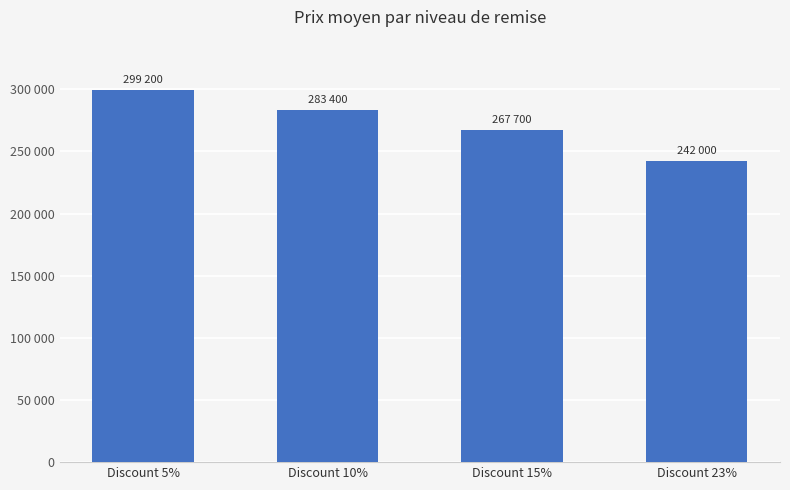

What is the label of the 4th bar from the left?

Discount 23%